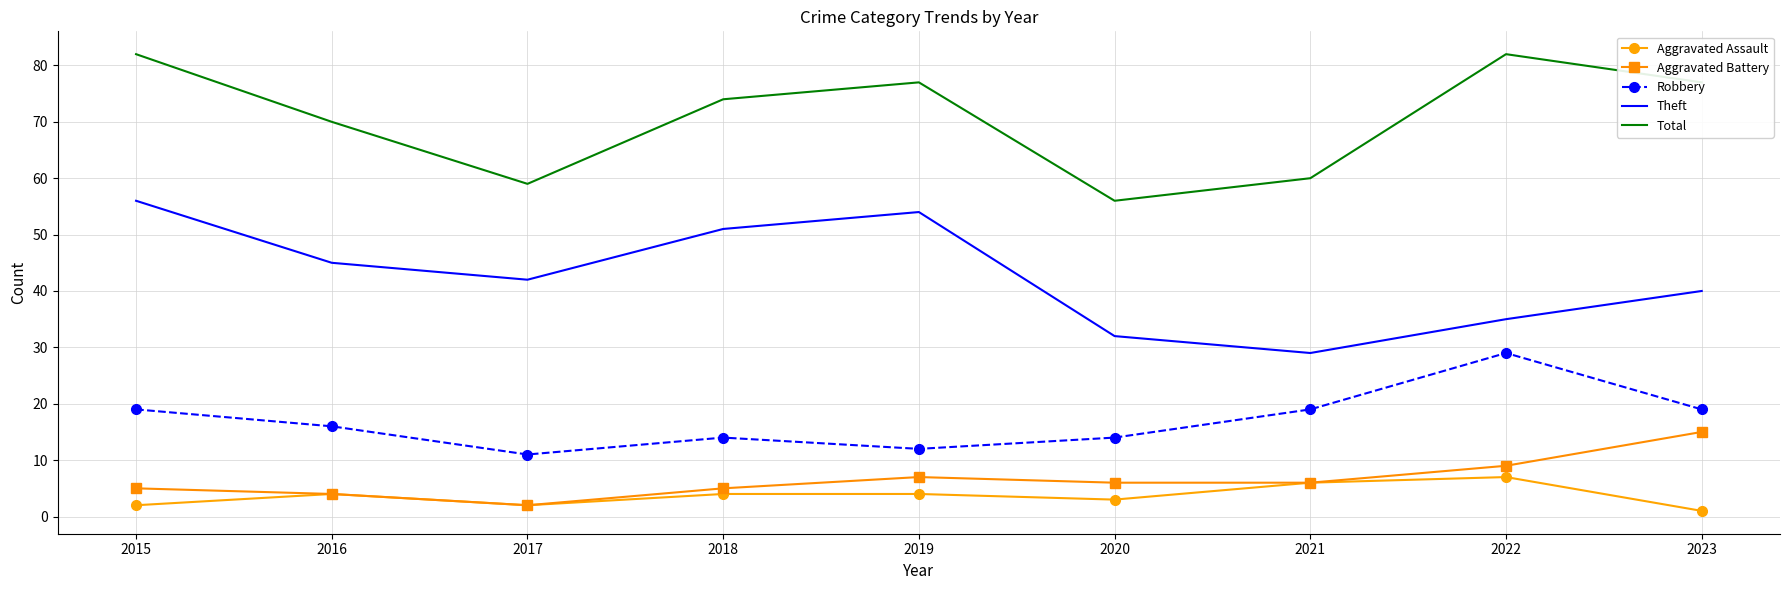

What is the minimum value for Total?

56